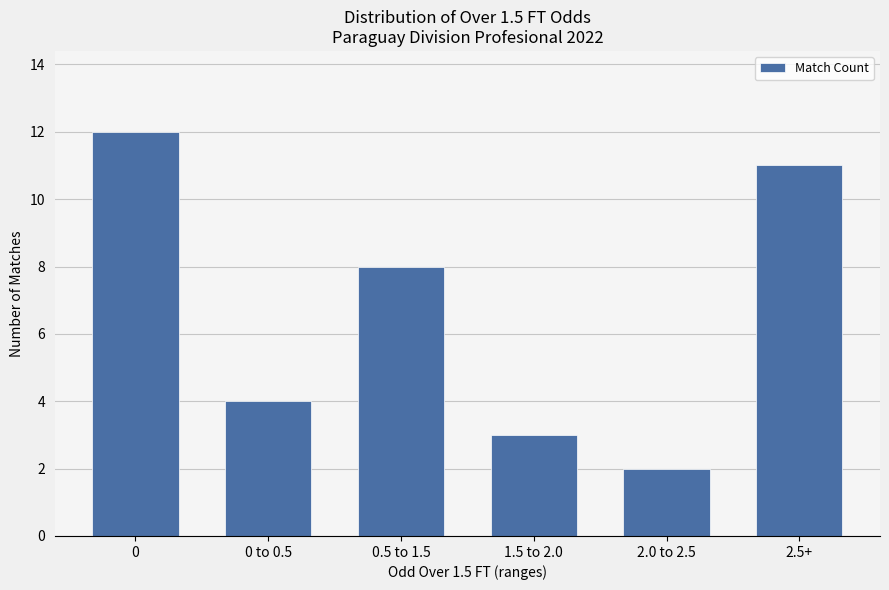

Reading right to left, transcribe all the data shown in this chart.

2.5+=11	2.0 to 2.5=2	1.5 to 2.0=3	0.5 to 1.5=8	0 to 0.5=4	0=12